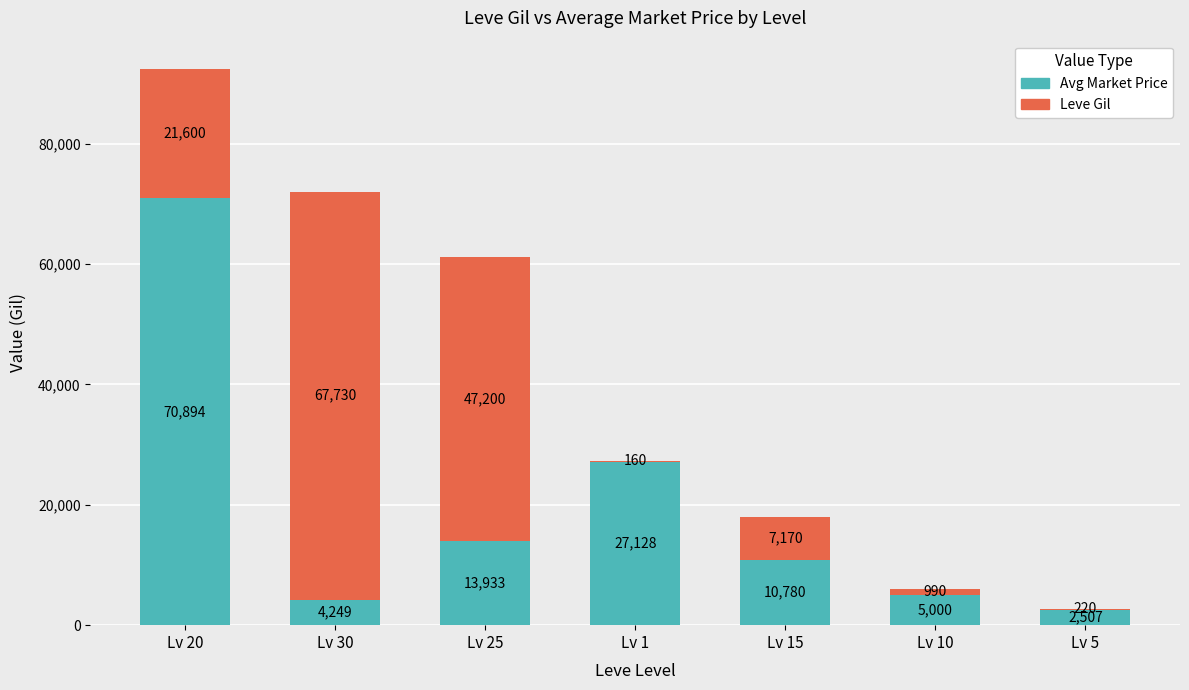

What is the sum of all Avg Market Price values?

134491